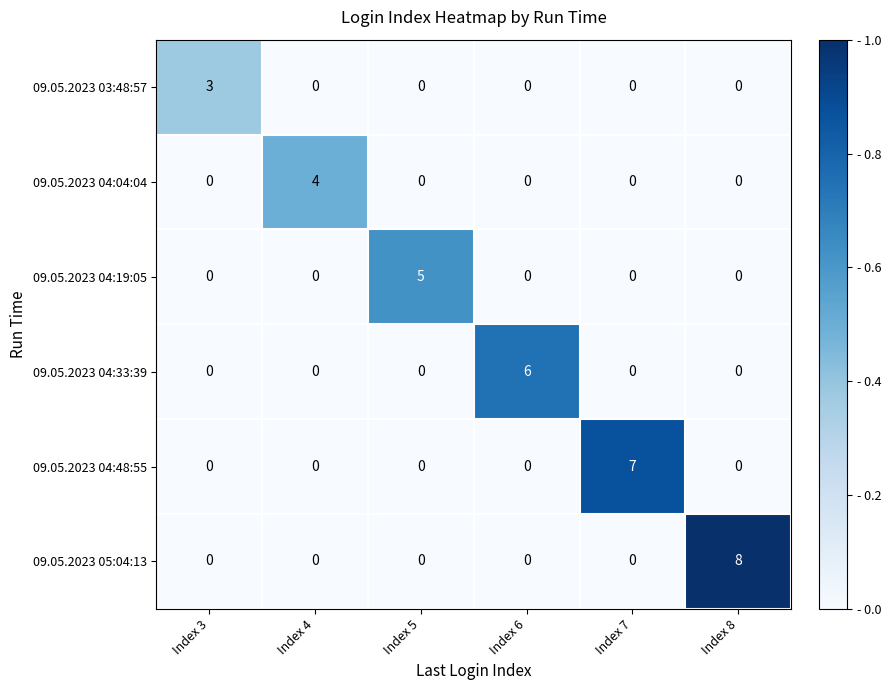

What is the difference between the highest and lowest values at Index 6?

6